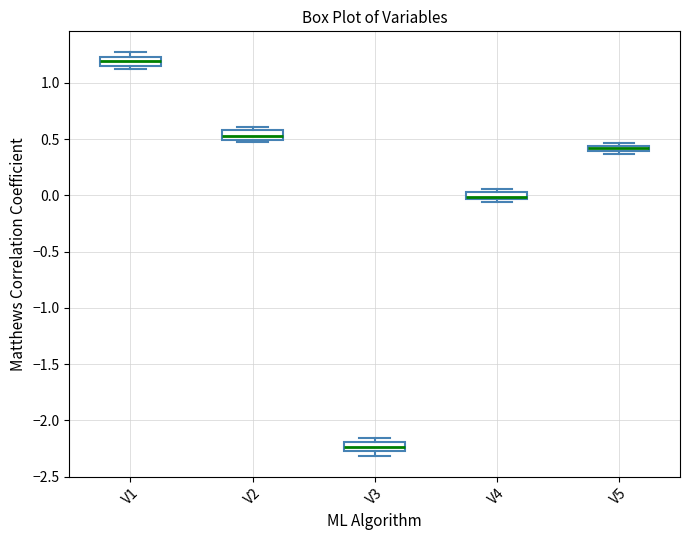

Where is the upper edge of the box for V5 on the y-axis? The values are not printed on the chart, so give them approximately, as read against the axis.

0.45